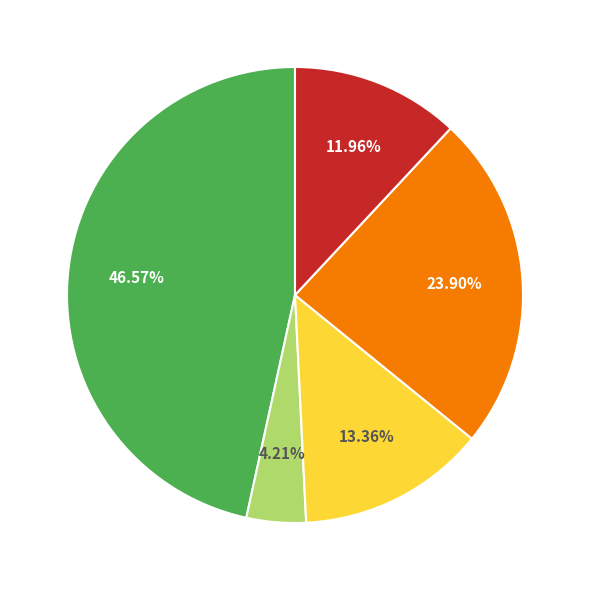

Does any single category account for the majority?

No